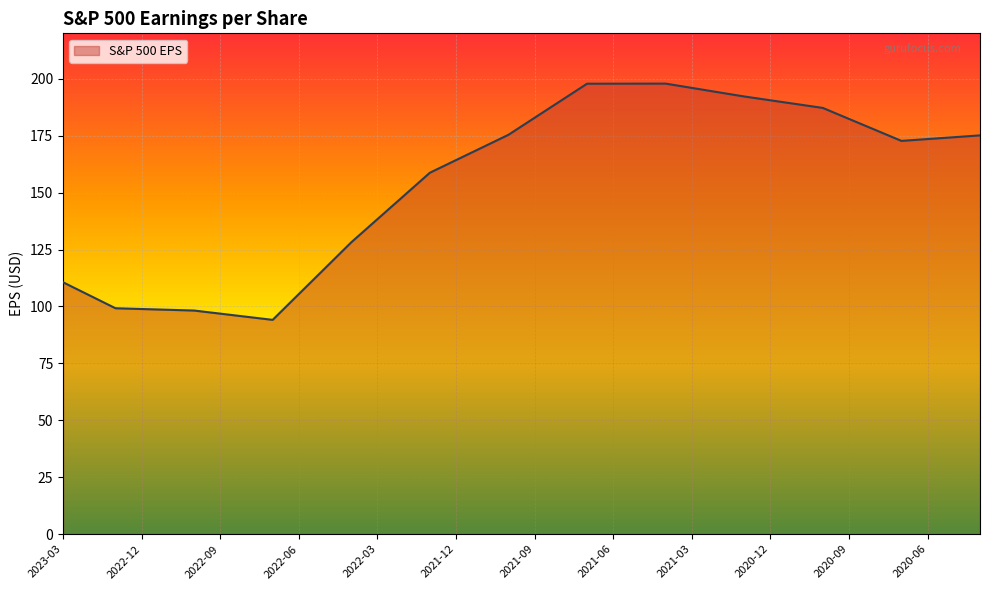

What is the maximum value shown in the chart?

197.9